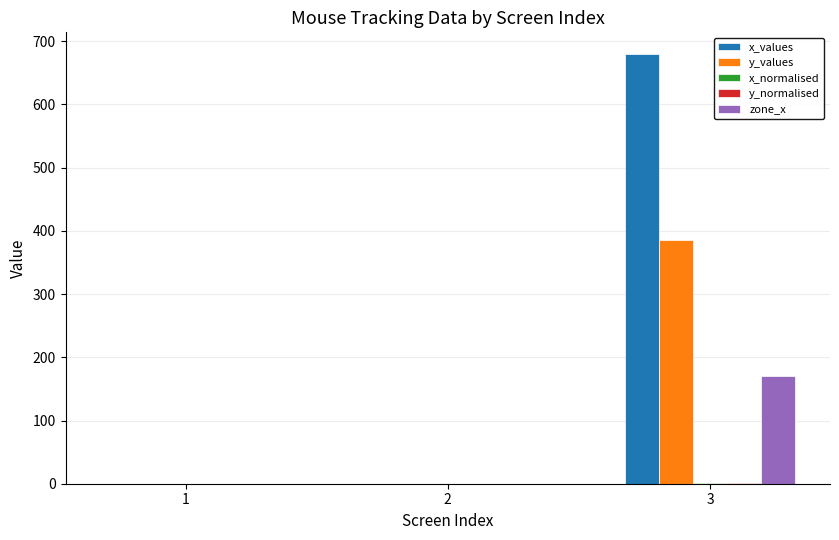

What is the sum of all x_values values?

680.0